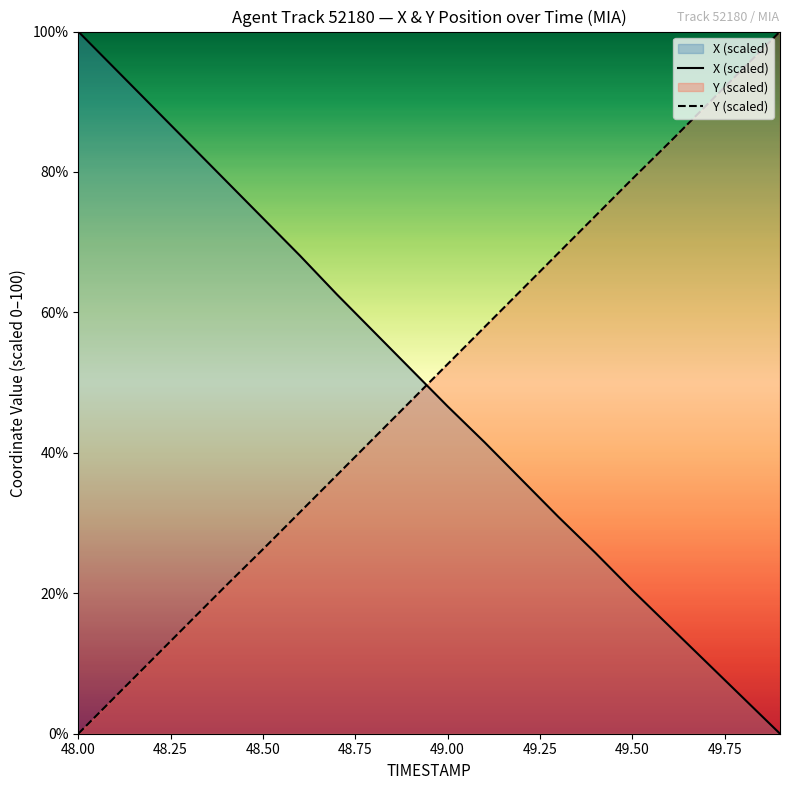

List the series in order of their overall mean, highest first.

Y (scaled), X (scaled)